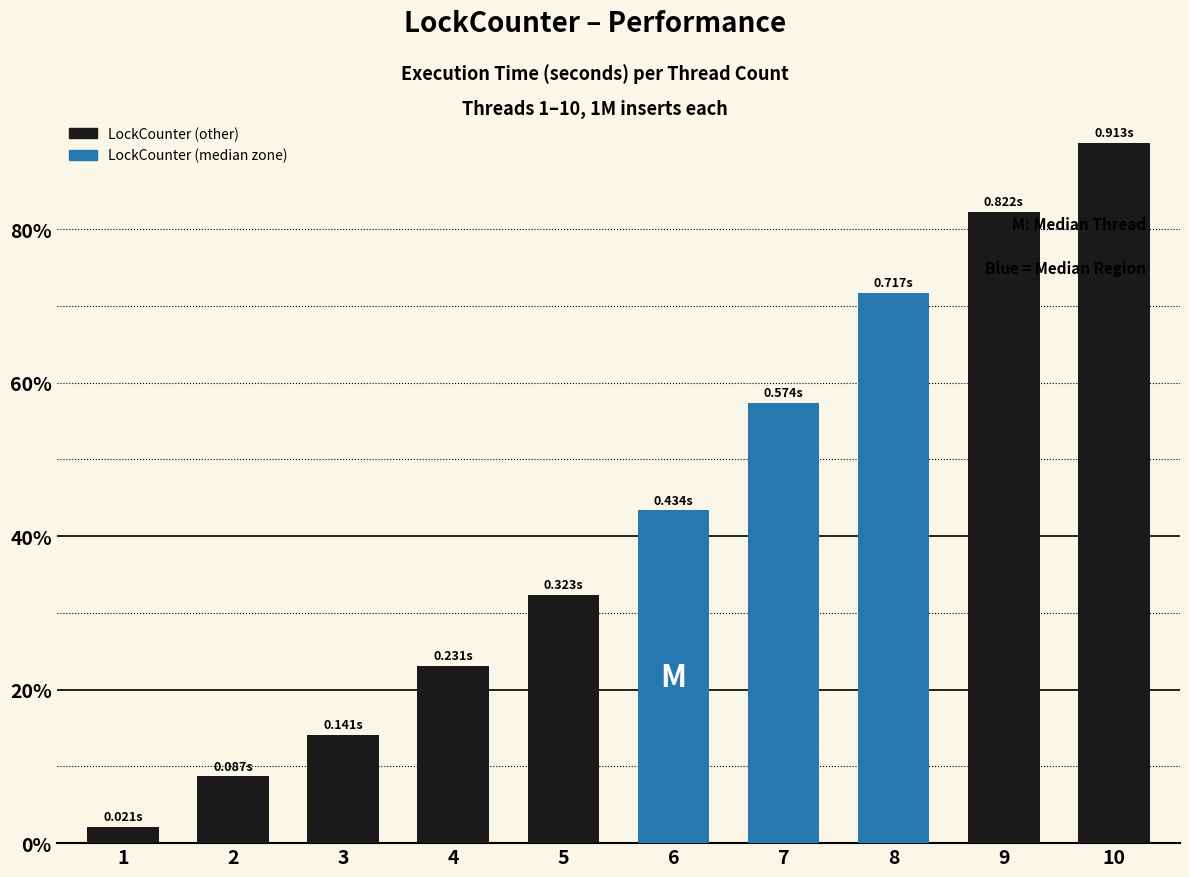

What is the change in value from 1 to 5?

+0.3